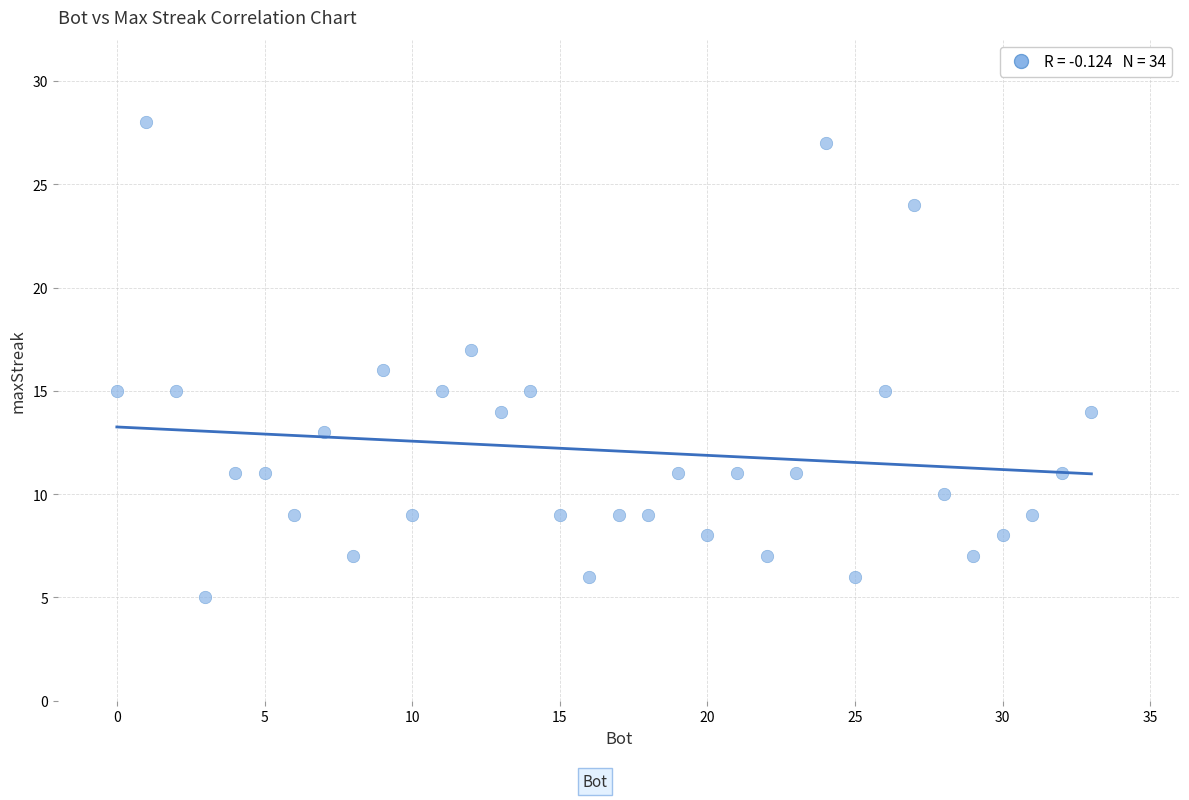

What is the range of X values (max minus min)?

33